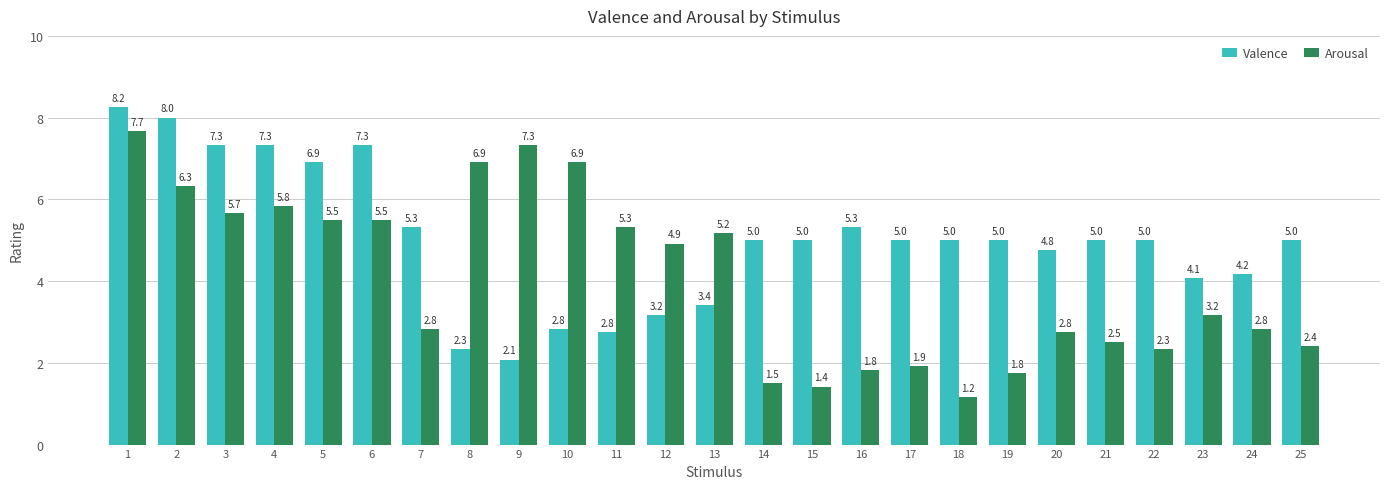

Which series changed the most between 7 and 20?

Valence